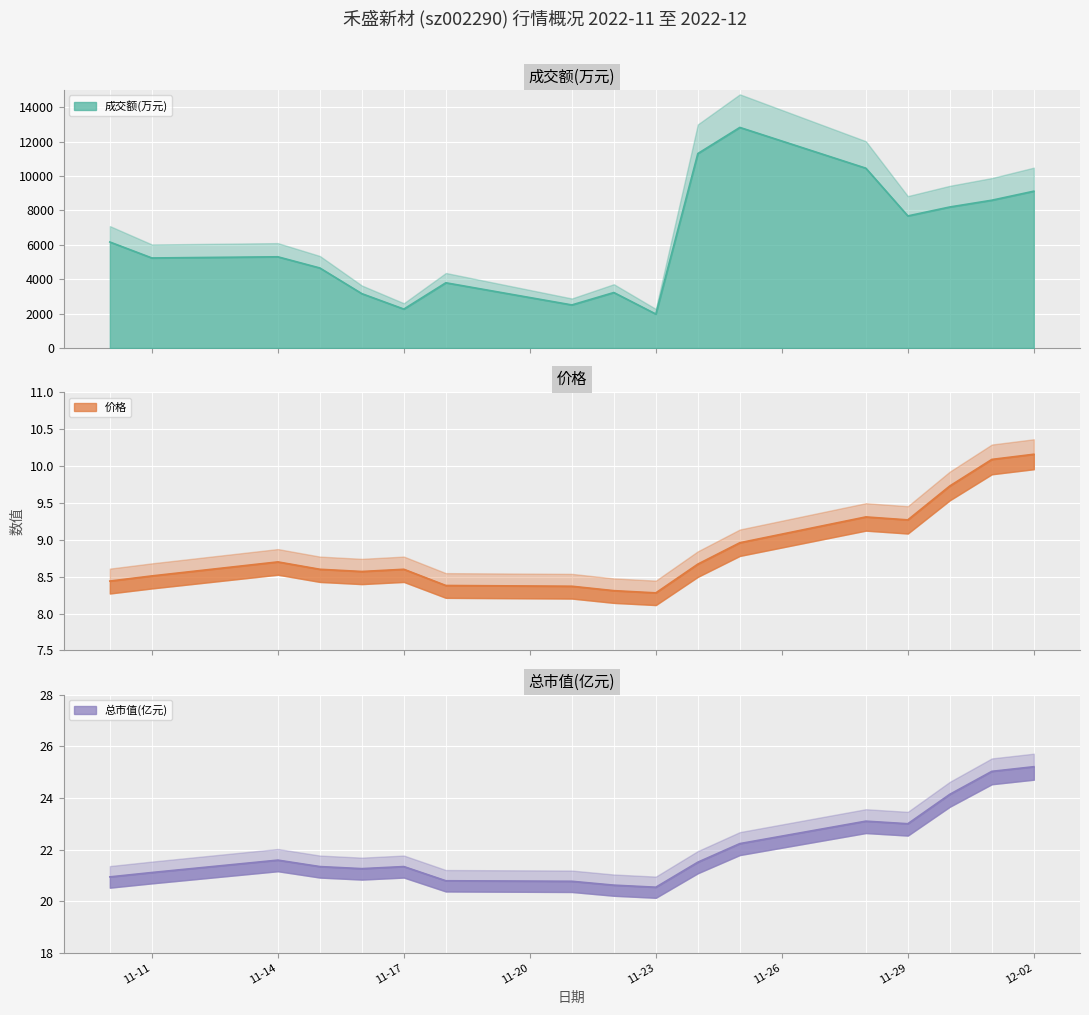

True or false: 价格 has a value of 4.6 at 11-14.

False